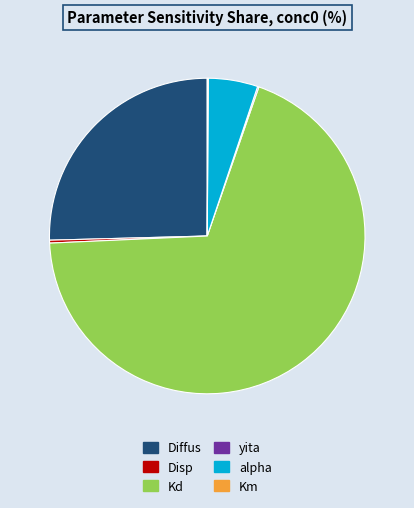

Is Disp the majority of the pie?

No